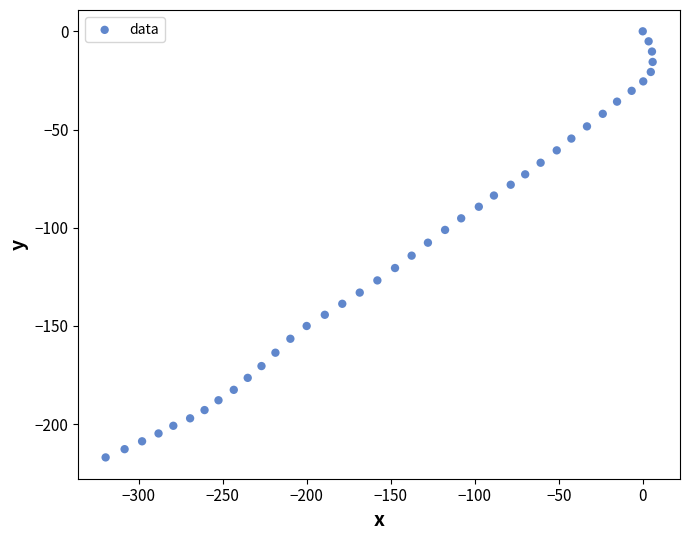

What is the range of X values (max minus min)?

325.7